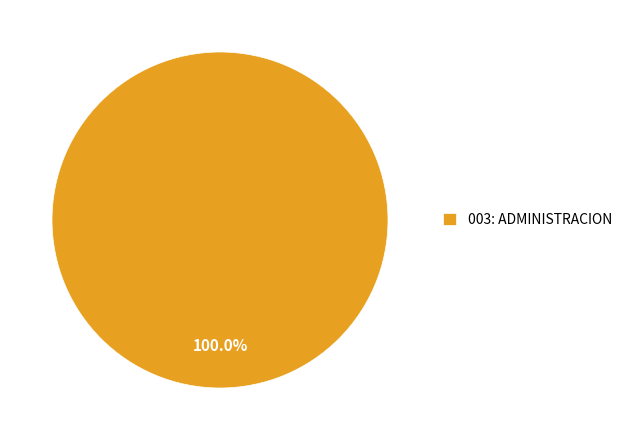

Rank the categories by value from lowest to highest.

003: ADMINISTRACION